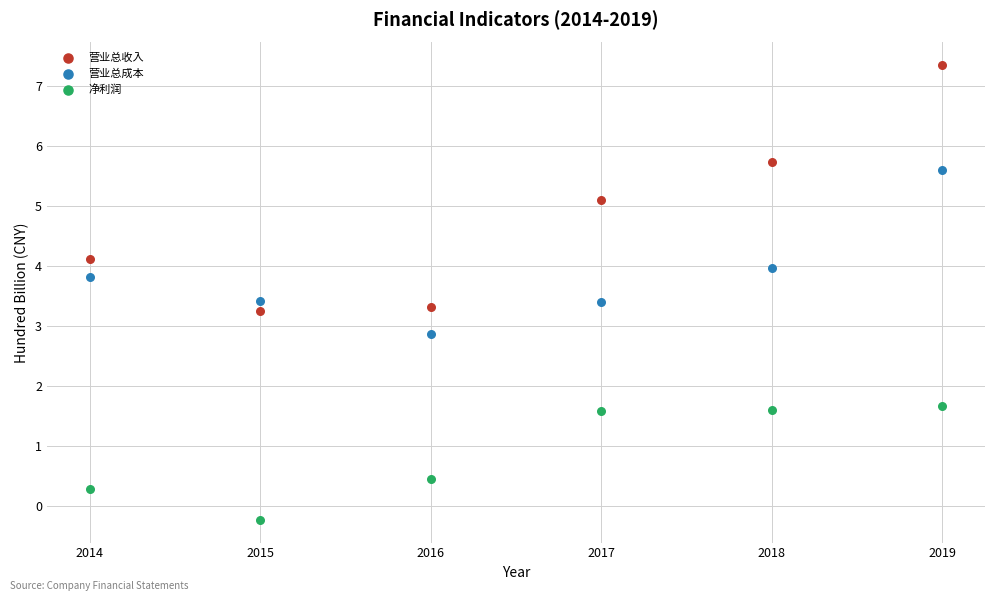

In the 营业总收入 series, what Y value is closest to 5?

5.1